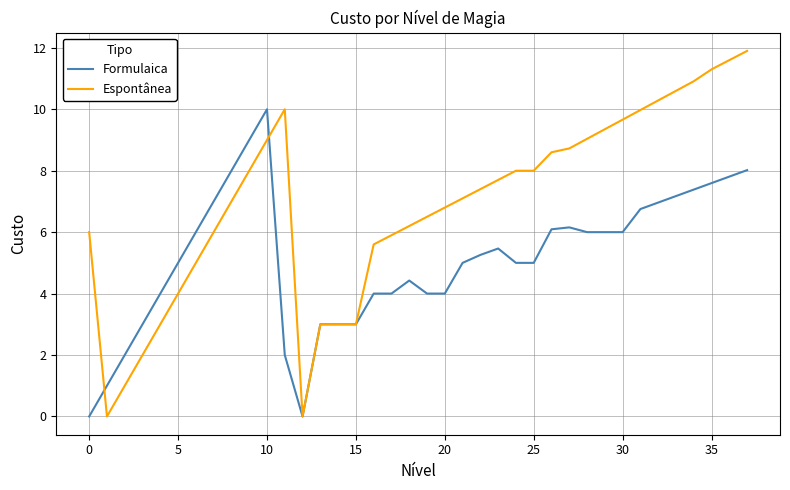

What is the highest value of the Formulaica series?

10.0